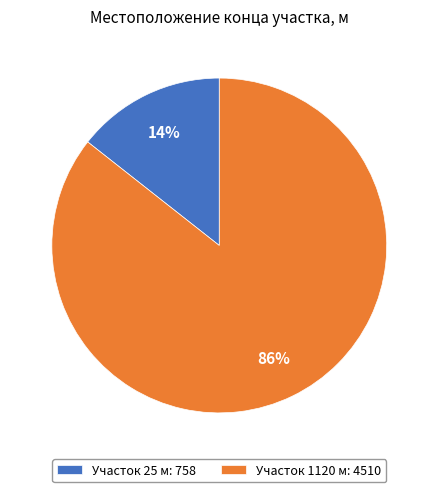

To the nearest percent, what is the average slice percentage?

50%